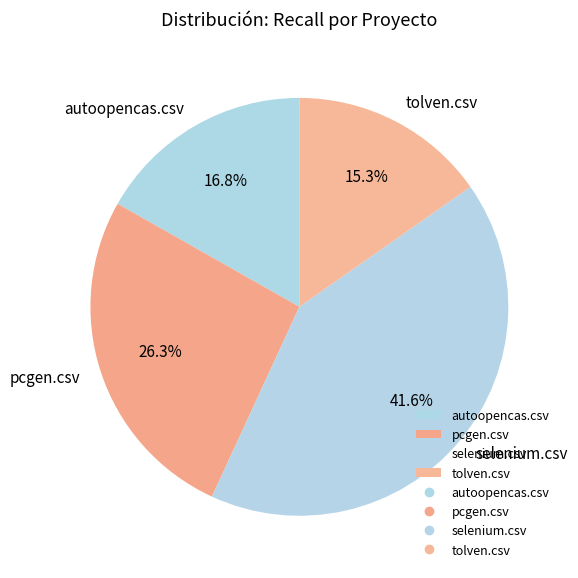

Is pcgen.csv the majority of the pie?

No